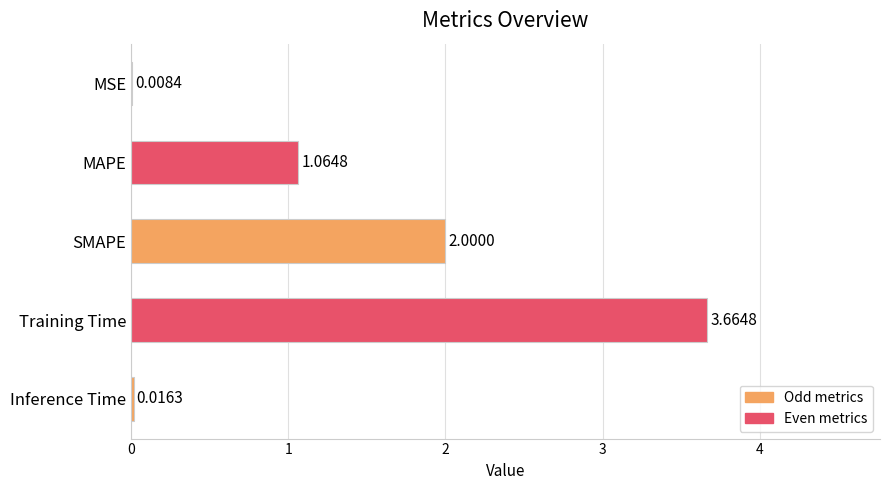

Which label corresponds to the largest value in the chart?

Training Time